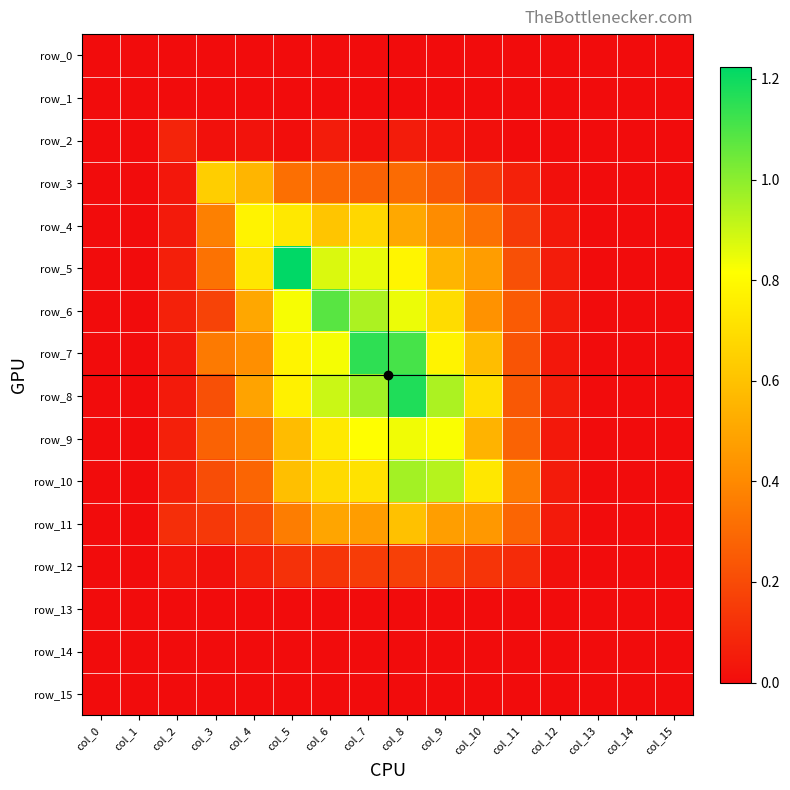

The row_1 series shows 0.0 at col_8. True or false?

True